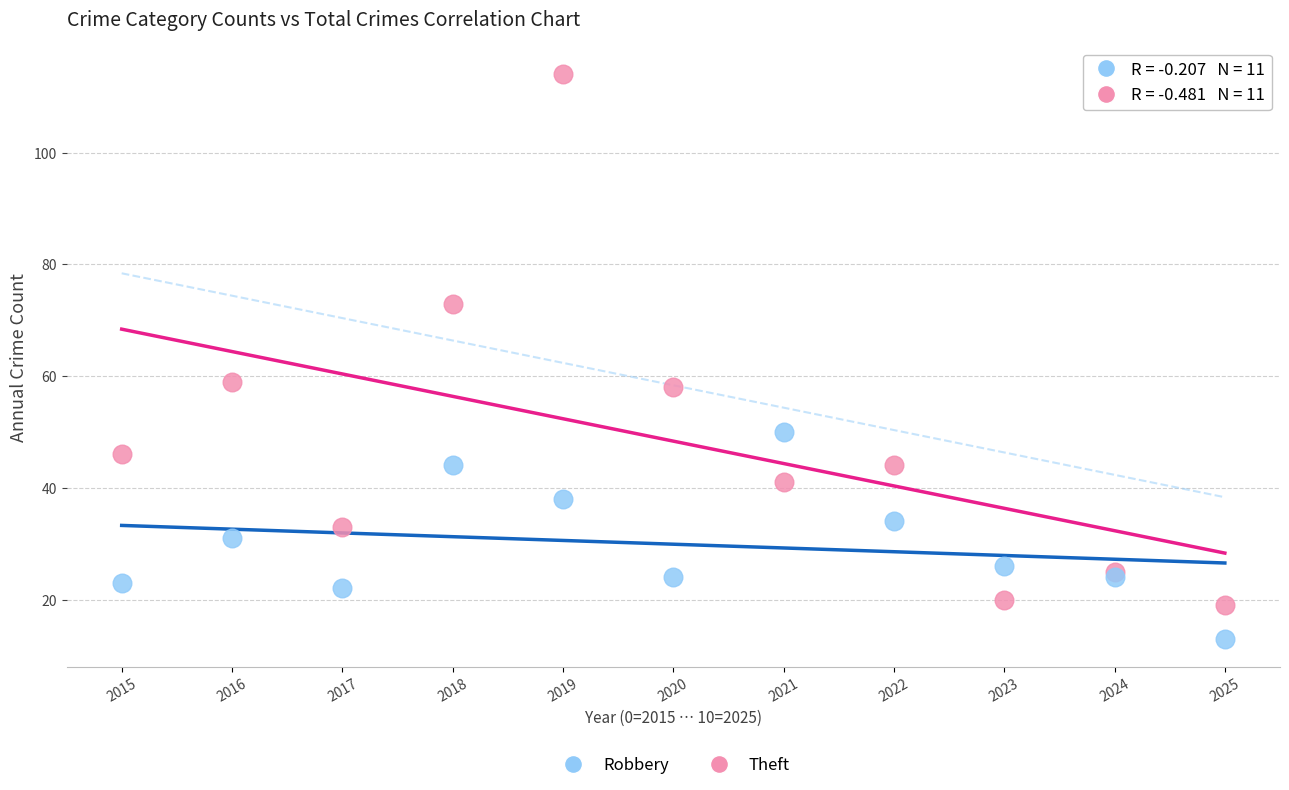

Which series reaches the minimum Y coordinate?

Robbery